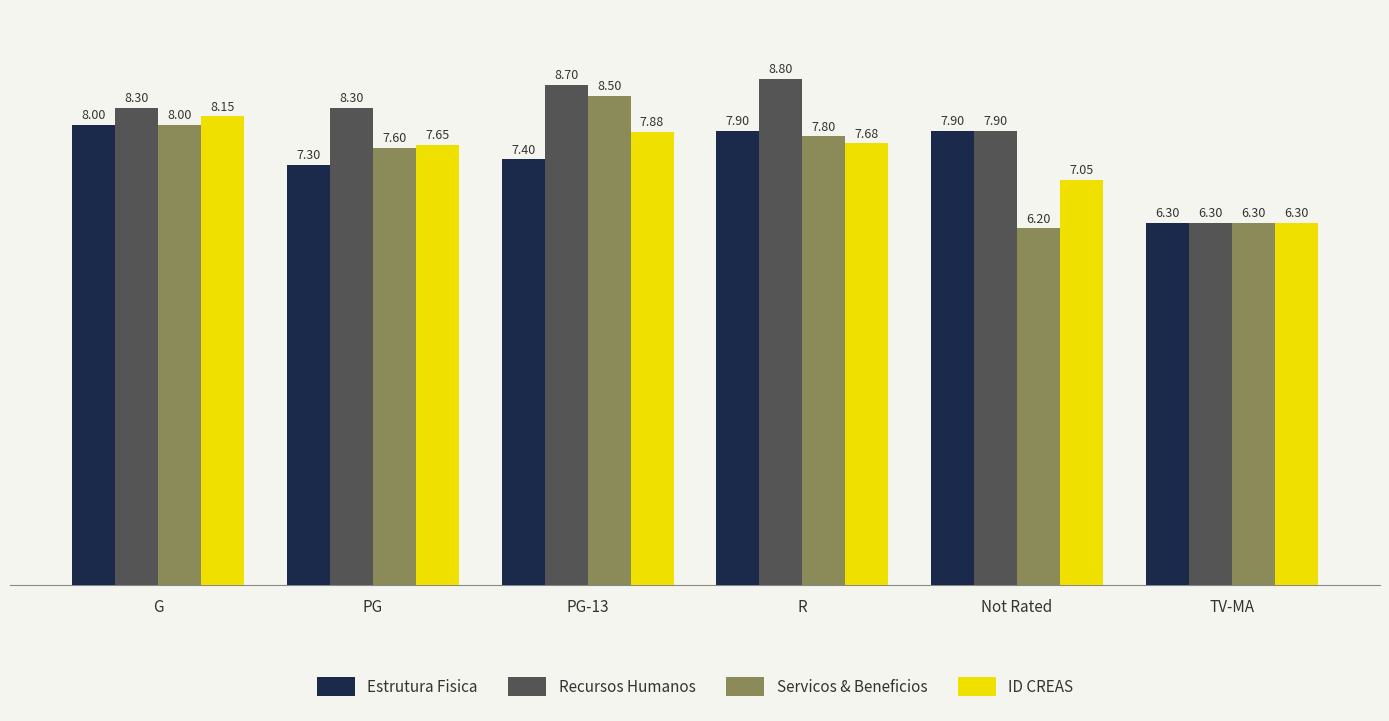

What is the label of the 4th bar from the right?

PG-13